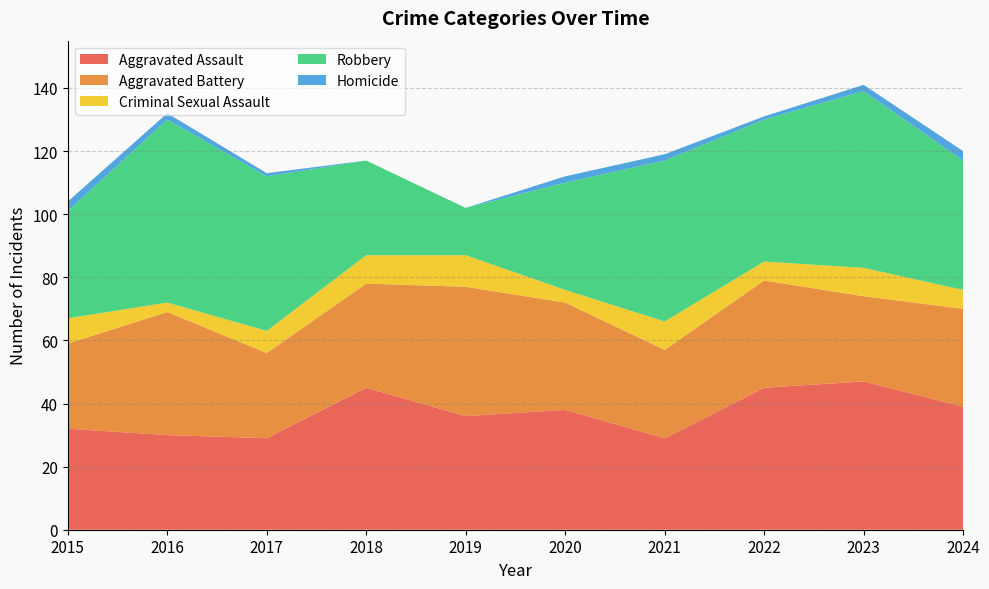

Reading right to left, what are all the values shown in this chart?

Aggravated Assault: 2024=39	2023=47	2022=45	2021=29	2020=38	2019=36	2018=45	2017=29	2016=30	2015=32
Aggravated Battery: 2024=31	2023=27	2022=34	2021=28	2020=34	2019=41	2018=33	2017=27	2016=39	2015=27
Criminal Sexual Assault: 2024=6	2023=9	2022=6	2021=9	2020=4	2019=10	2018=9	2017=7	2016=3	2015=8
Robbery: 2024=41	2023=56	2022=45	2021=51	2020=34	2019=15	2018=30	2017=49	2016=58	2015=34
Homicide: 2024=3	2023=2	2022=1	2021=2	2020=2	2019=0	2018=0	2017=1	2016=2	2015=3